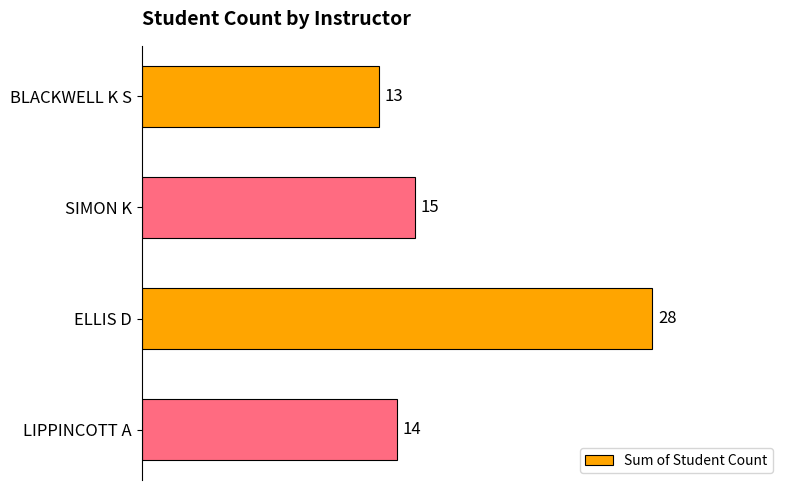

Is it true that the value at BLACKWELL K S is 21?

False